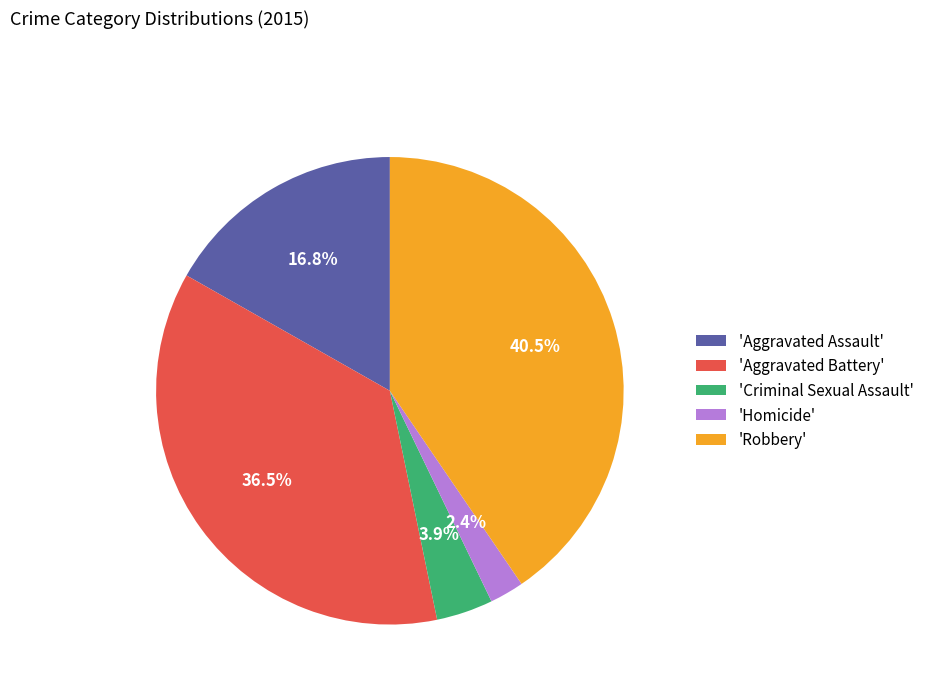

Does any single category account for the majority?

No